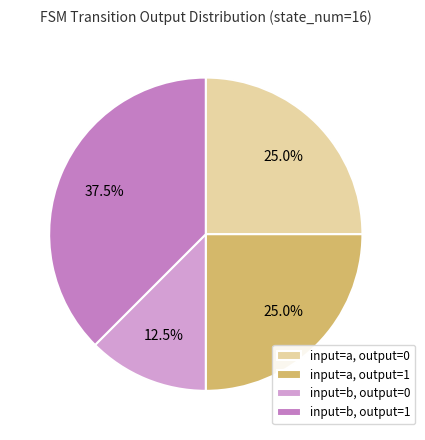

Which slice is the largest?

input=b, output=1